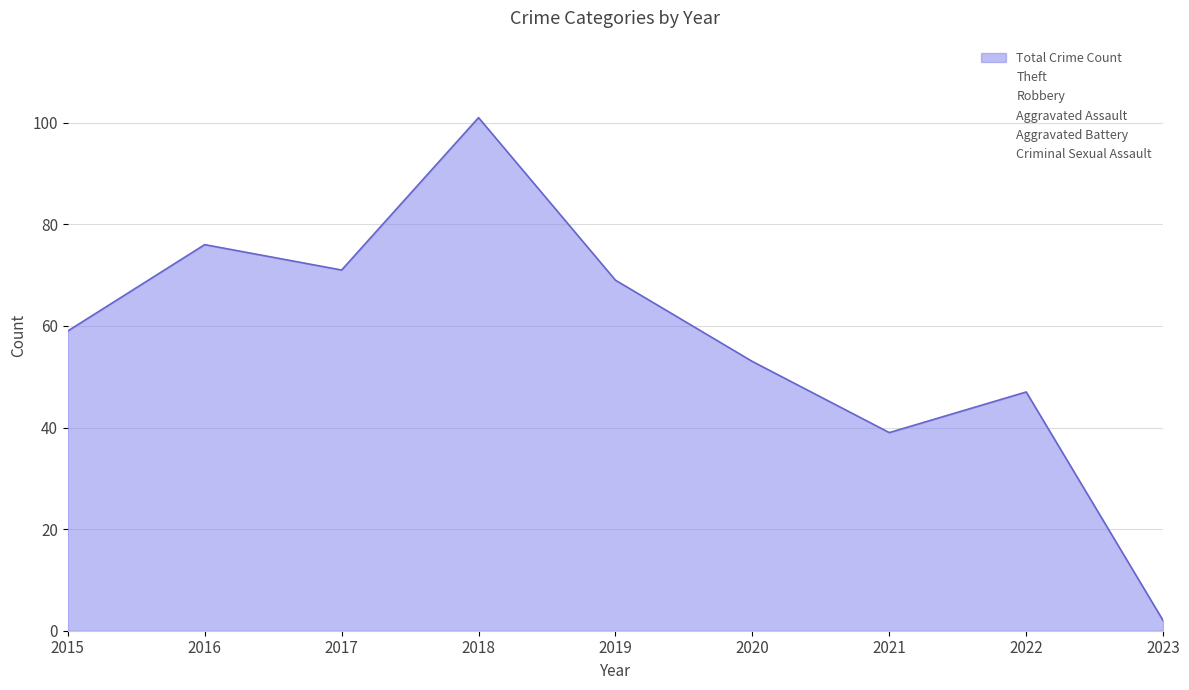

Reading left to right, extract all data points from this chart.

Theft: 2015=56	2016=61	2017=54	2018=80	2019=50	2020=32	2021=21	2022=24	2023=1
Robbery: 2015=3	2016=11	2017=11	2018=10	2019=15	2020=9	2021=14	2022=13	2023=1
Aggravated Assault: 2015=0	2016=3	2017=3	2018=3	2019=1	2020=6	2021=0	2022=4	2023=0
Aggravated Battery: 2015=0	2016=1	2017=3	2018=8	2019=1	2020=5	2021=3	2022=4	2023=0
Criminal Sexual Assault: 2015=0	2016=0	2017=0	2018=0	2019=2	2020=1	2021=1	2022=2	2023=0